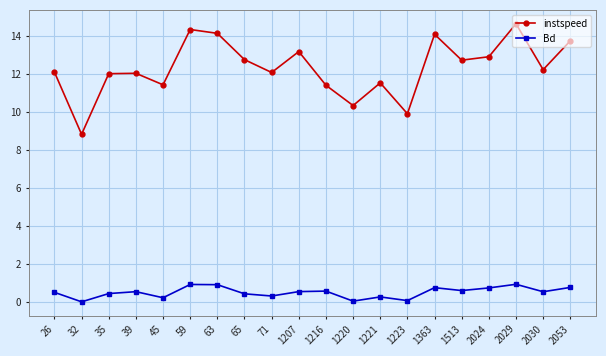

What is the spread (max minus min) of values at 63?

13.3